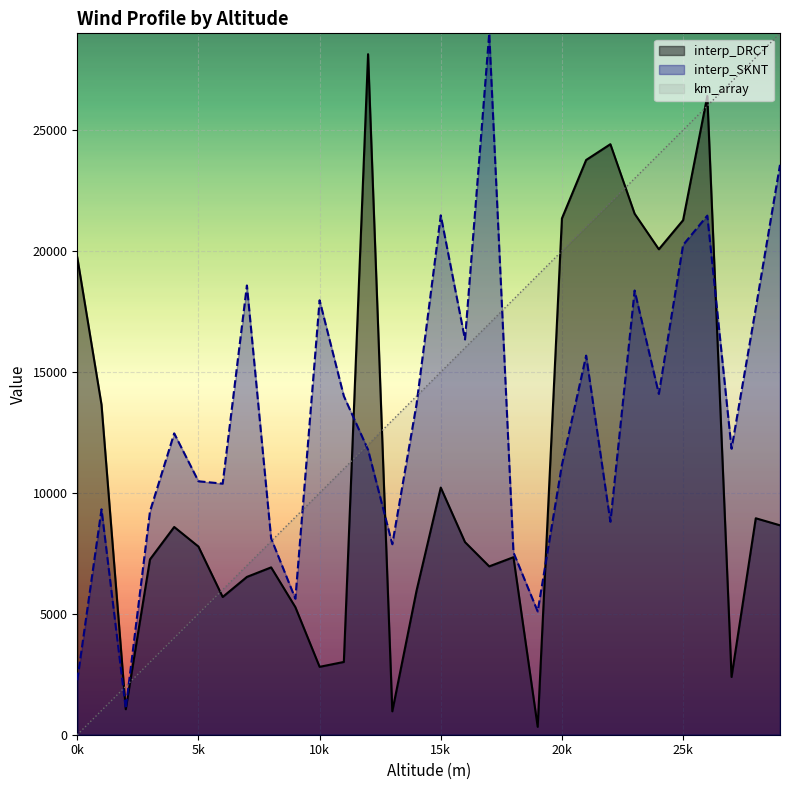

True or false: interp_DRCT and interp_SKNT cross at least once.

True